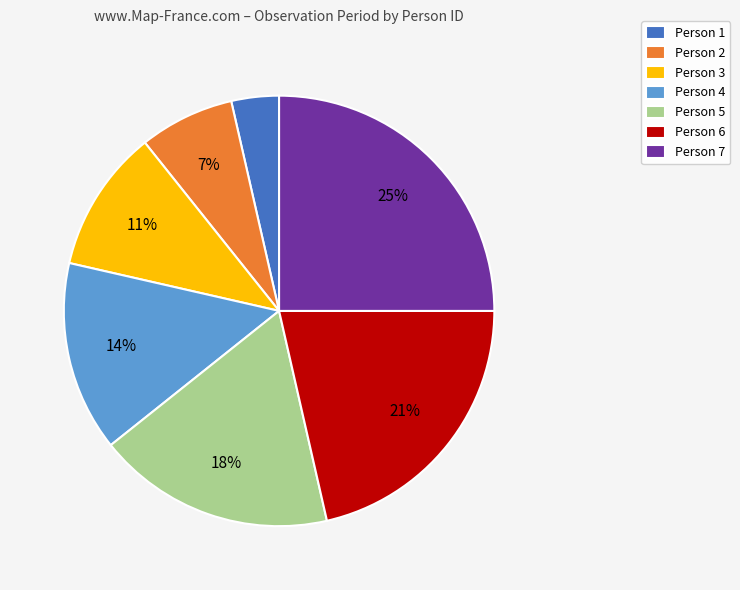

The Person 7 slice represents 37% of the pie. True or false?

False